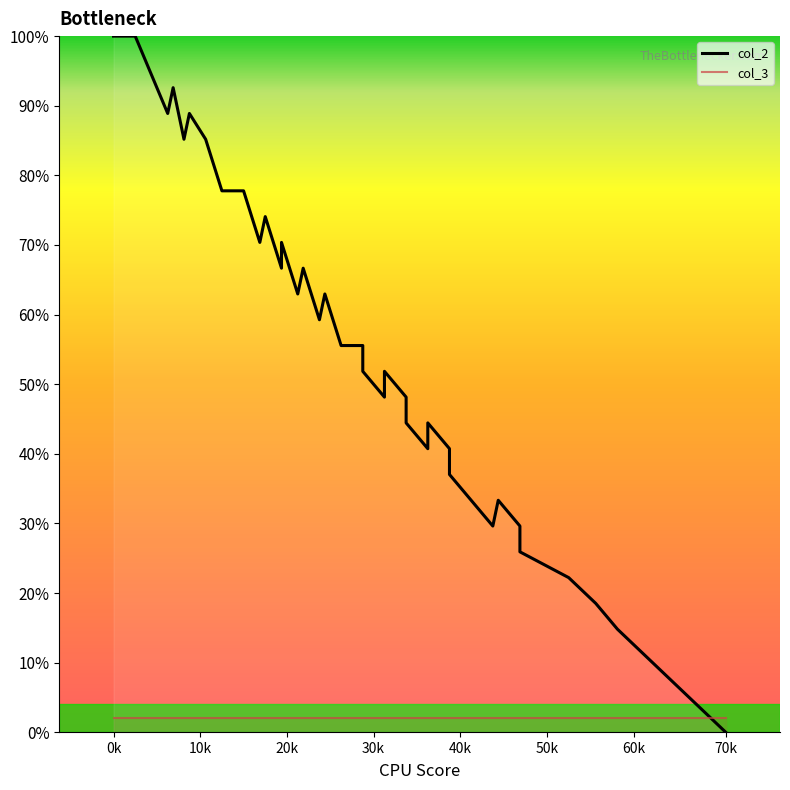

Which category has the lowest value in the col_3 series?

0k